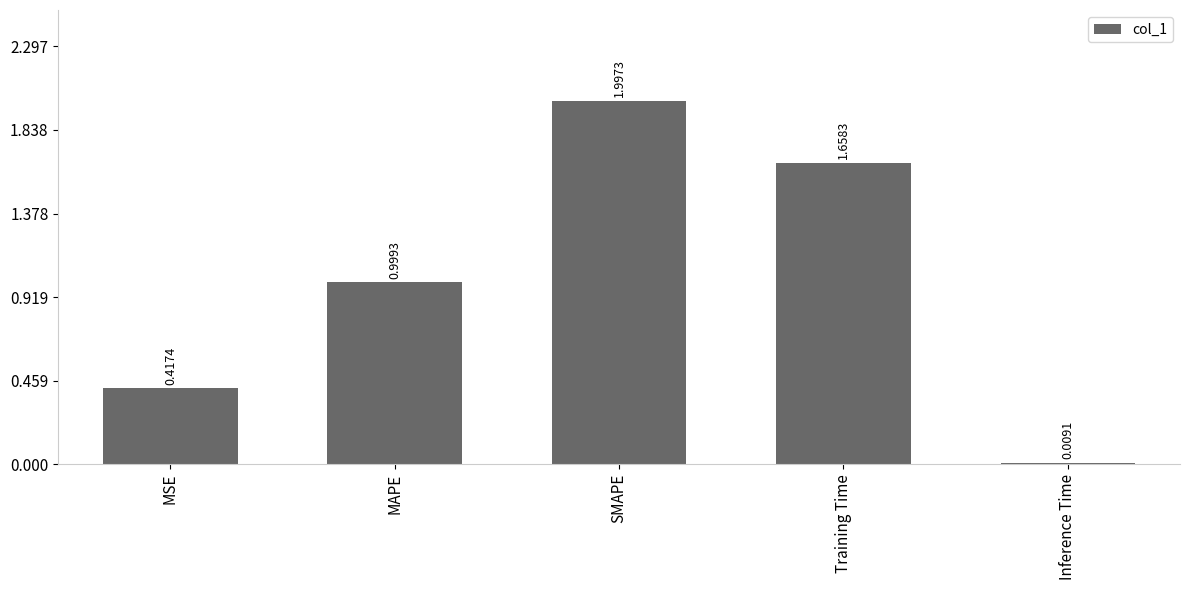

What is the ratio of the value at MSE to the value at Training Time?

0.3